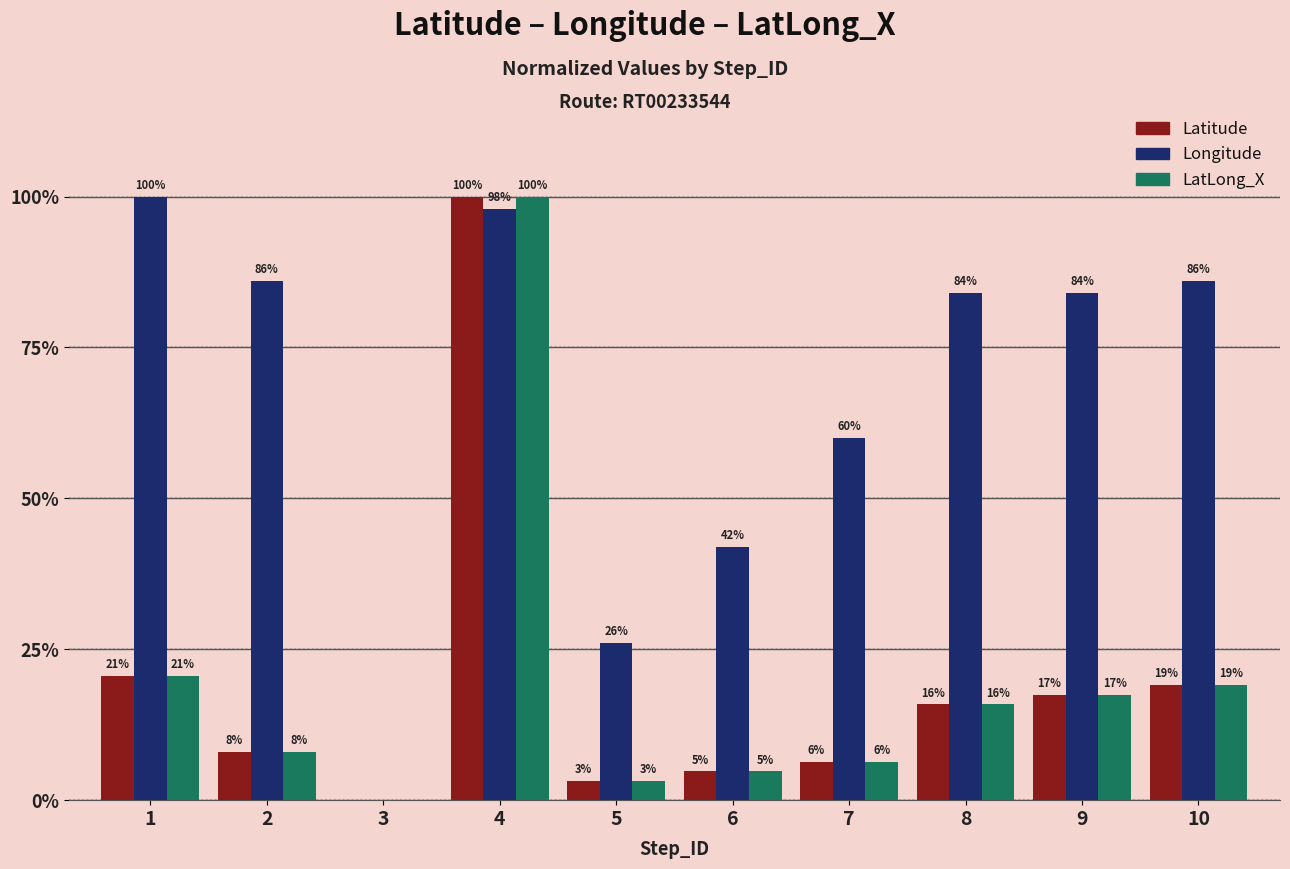

Where does the Latitude series first go above 15?

1